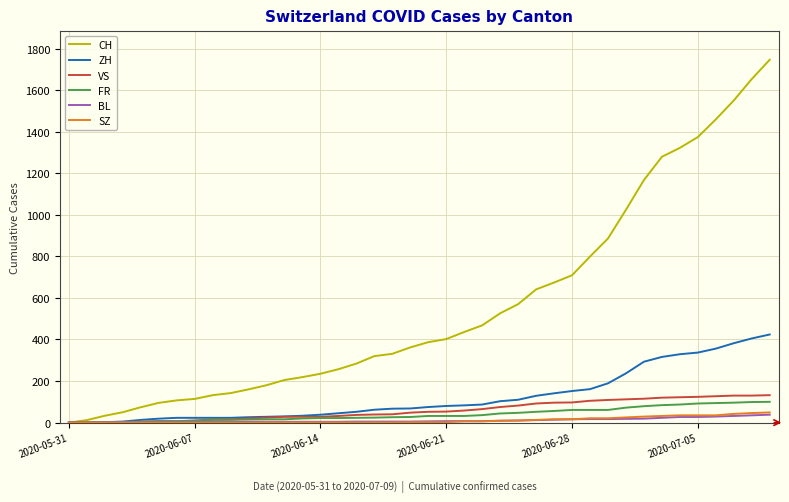

What is the highest value of the VS series?

132